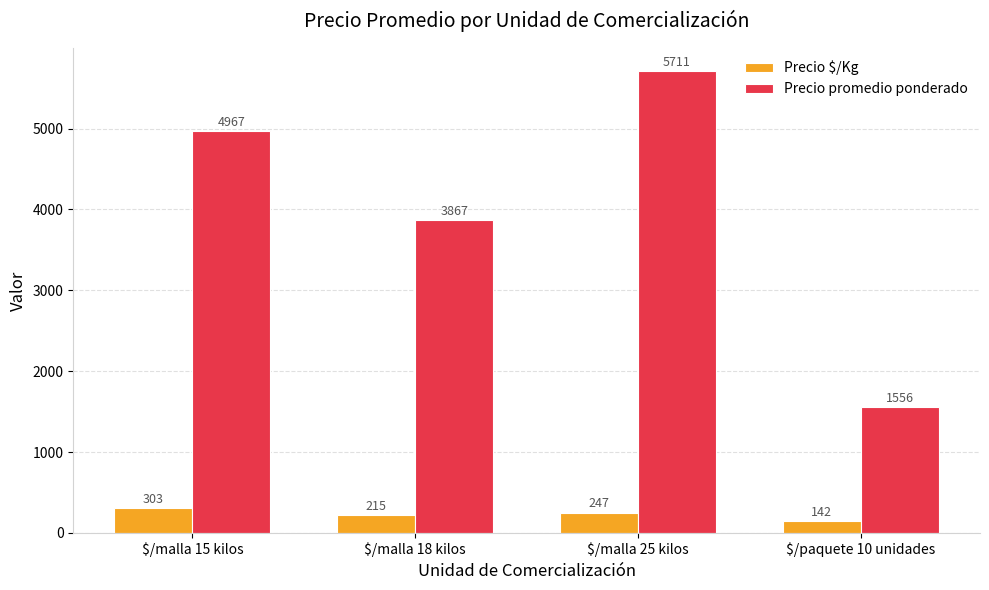

How many bars are there in each group?

2